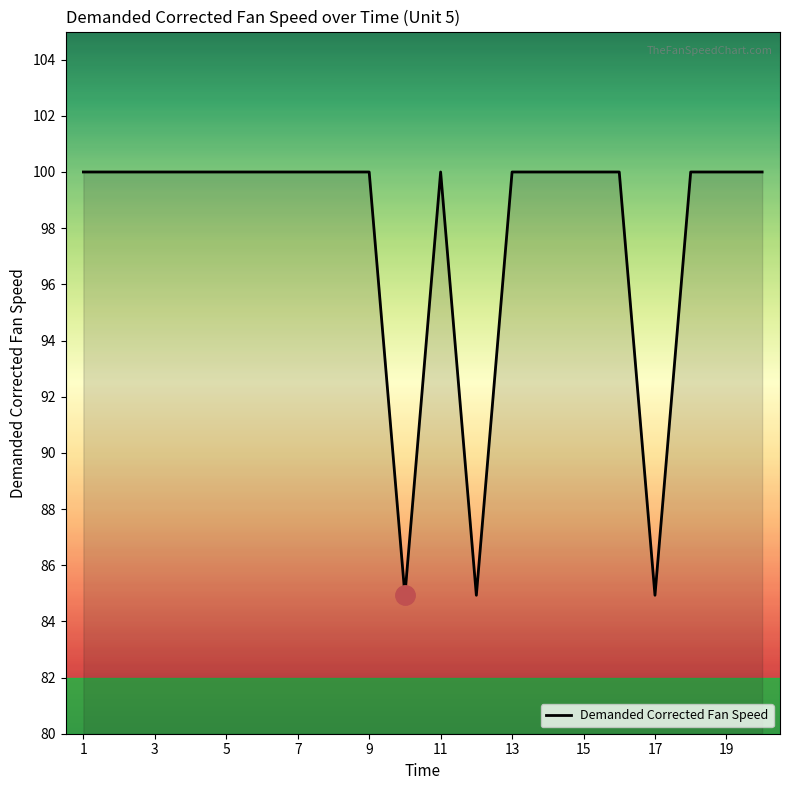

What is the minimum value shown in the chart?

84.9